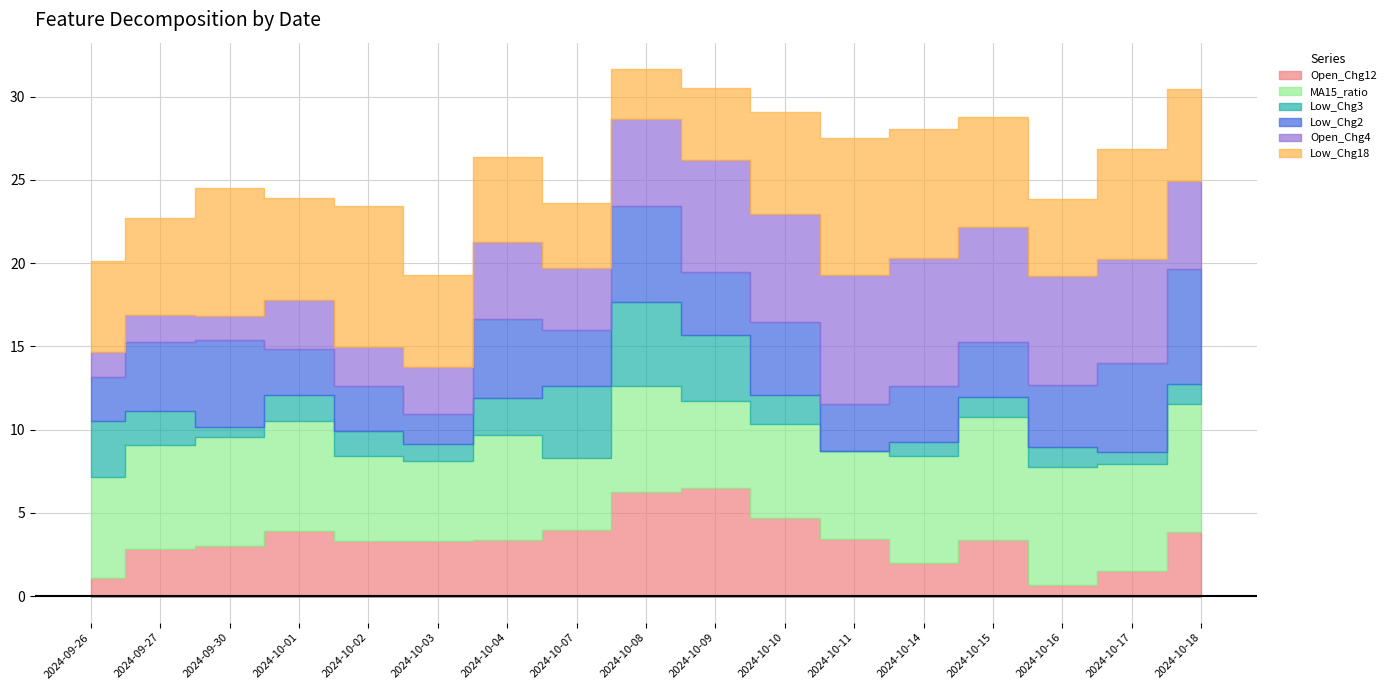

Where is the first local maximum for Low_Chg2?

2024-09-30